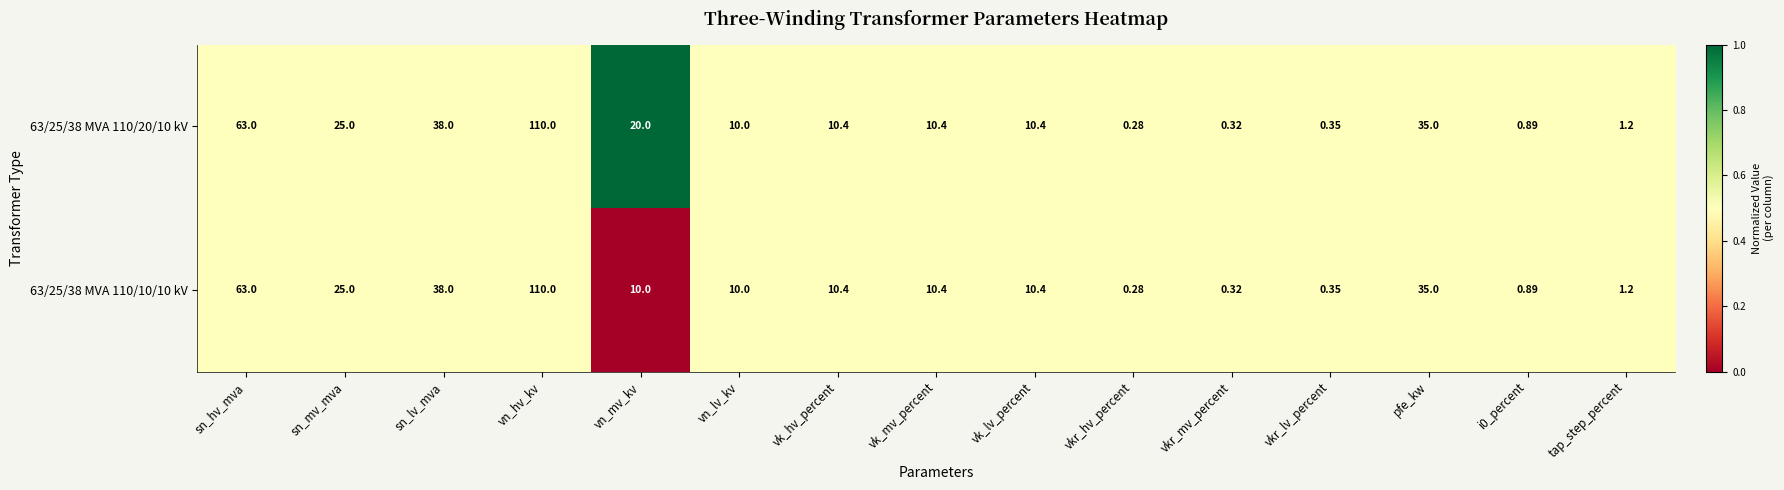

At which category is the sum across all series the highest?

vn_hv_kv